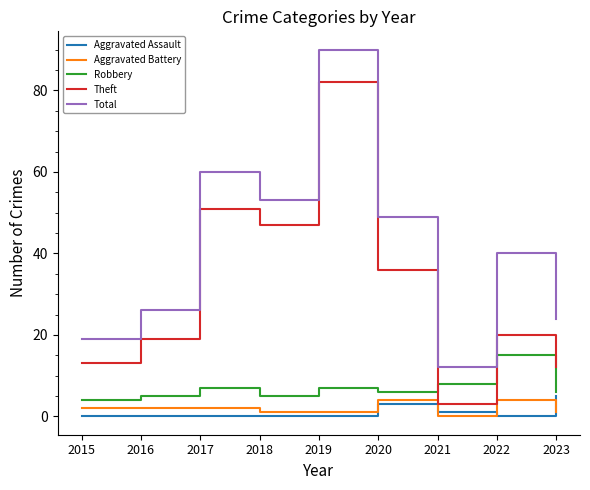

The value of Robbery at 2019 is 7. True or false?

True